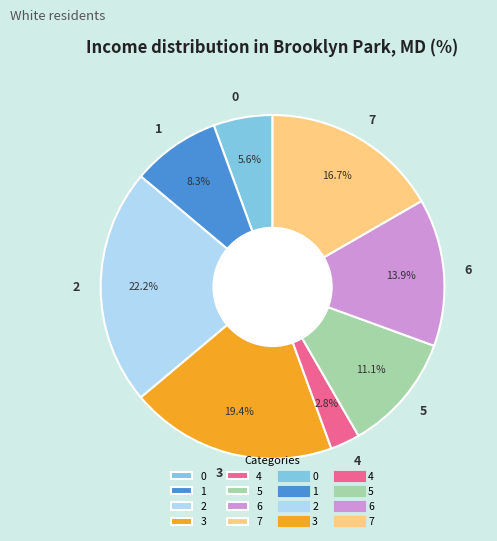

Is it true that 5 is 11% of the pie?

True